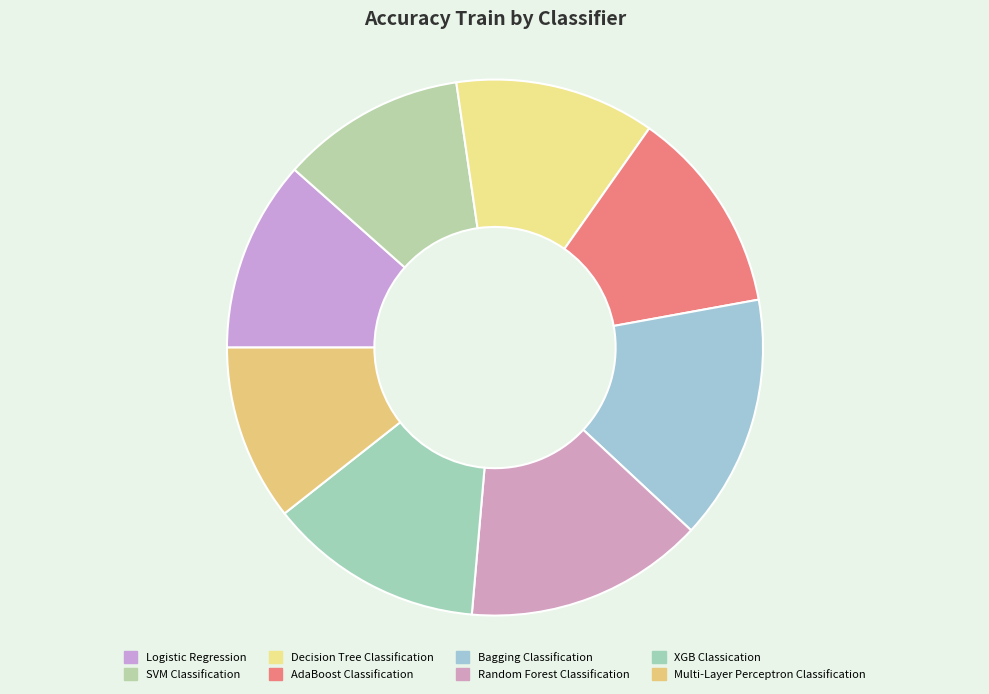

Is there any slice that represents more than half of the pie?

No